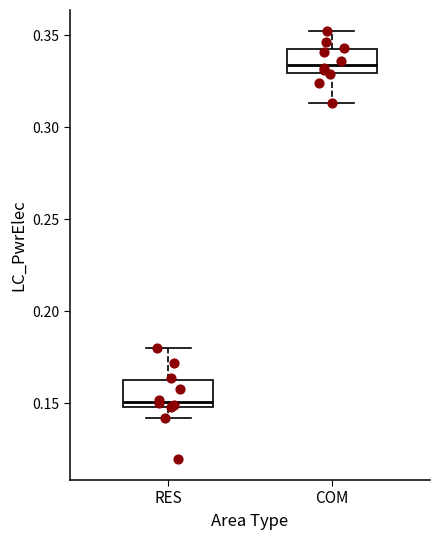

Which box has the highest median line?

COM